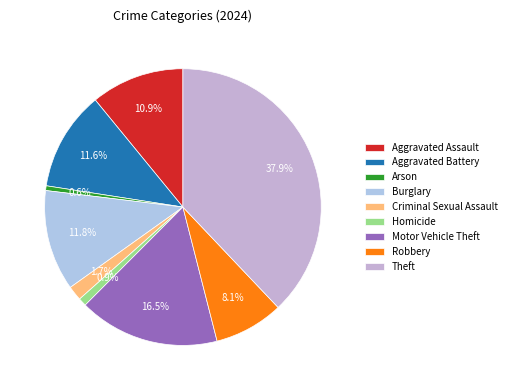

True or false: Aggravated Assault accounts for 11% of the total.

True